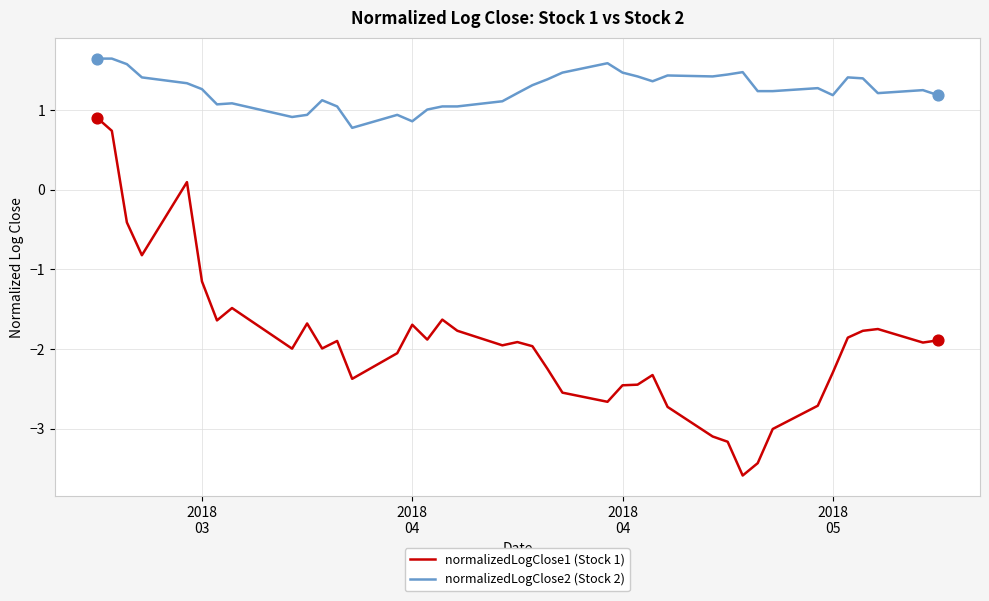

What are all the series names shown in the legend?

normalizedLogClose1 (Stock 1), normalizedLogClose2 (Stock 2)